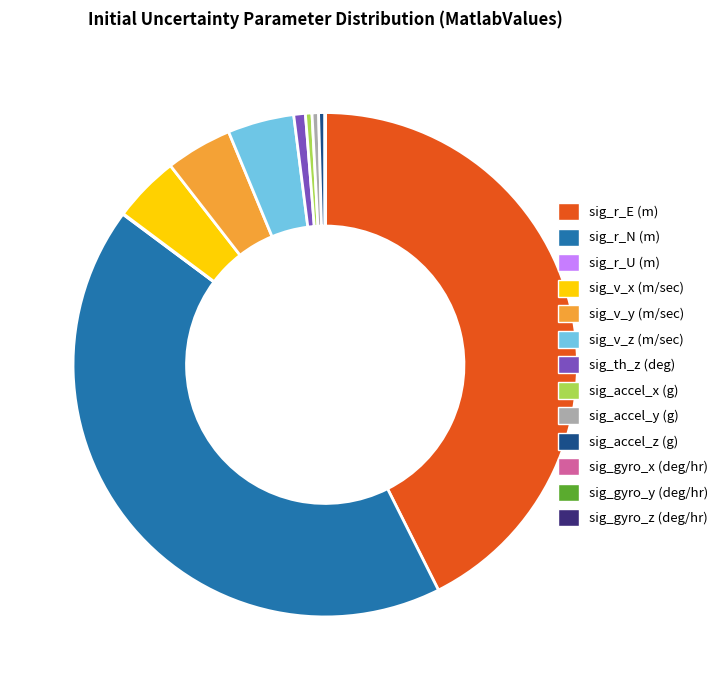

True or false: sig_v_z (m/sec) accounts for 4% of the total.

True